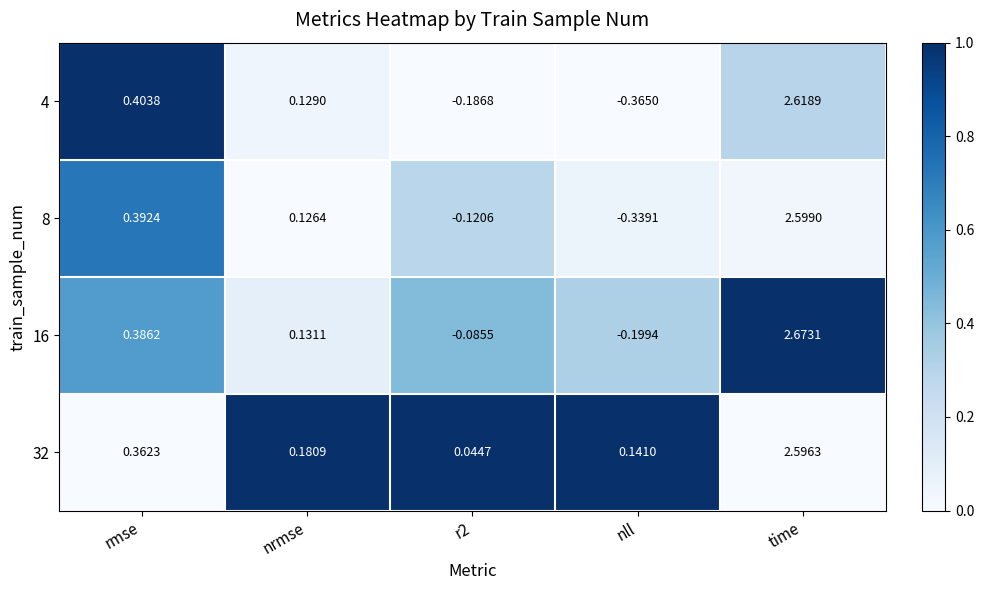

Which label corresponds to the largest value in the chart?

time